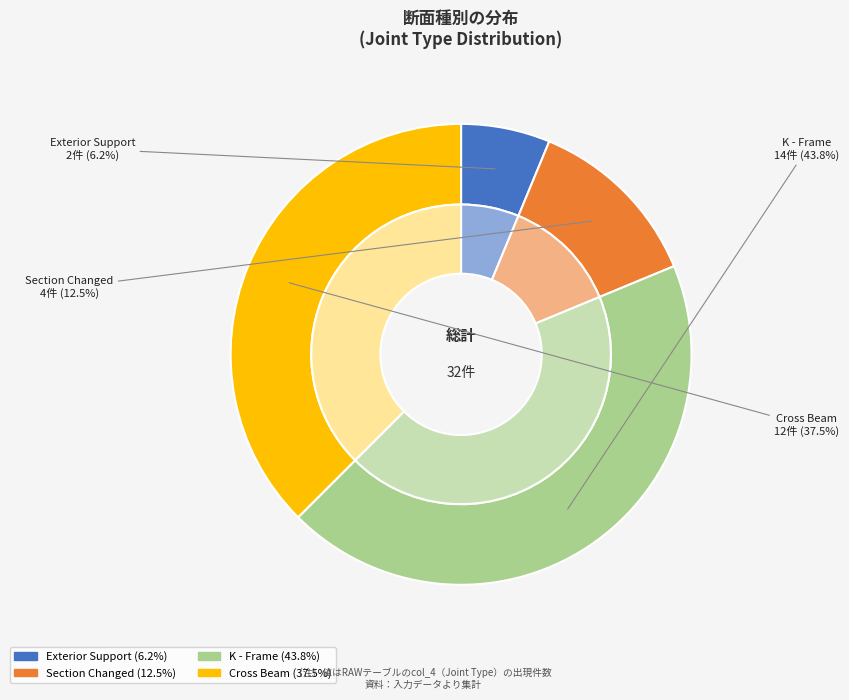

Count the number of slices in the pie.

4